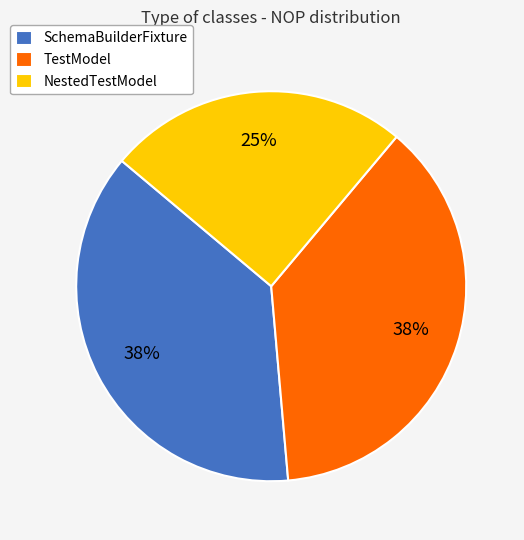

How many segments does this pie chart have?

3